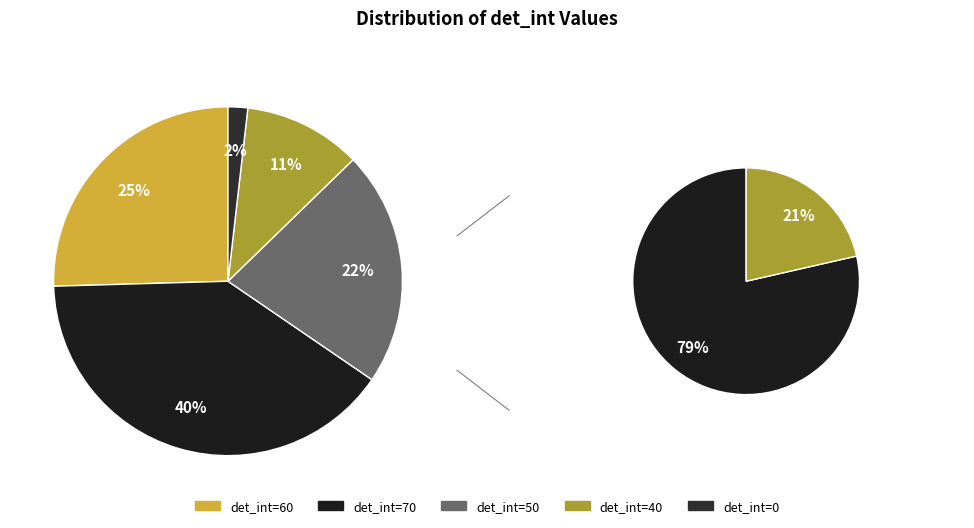

What percentage is NOT represented by 60?

74.5%